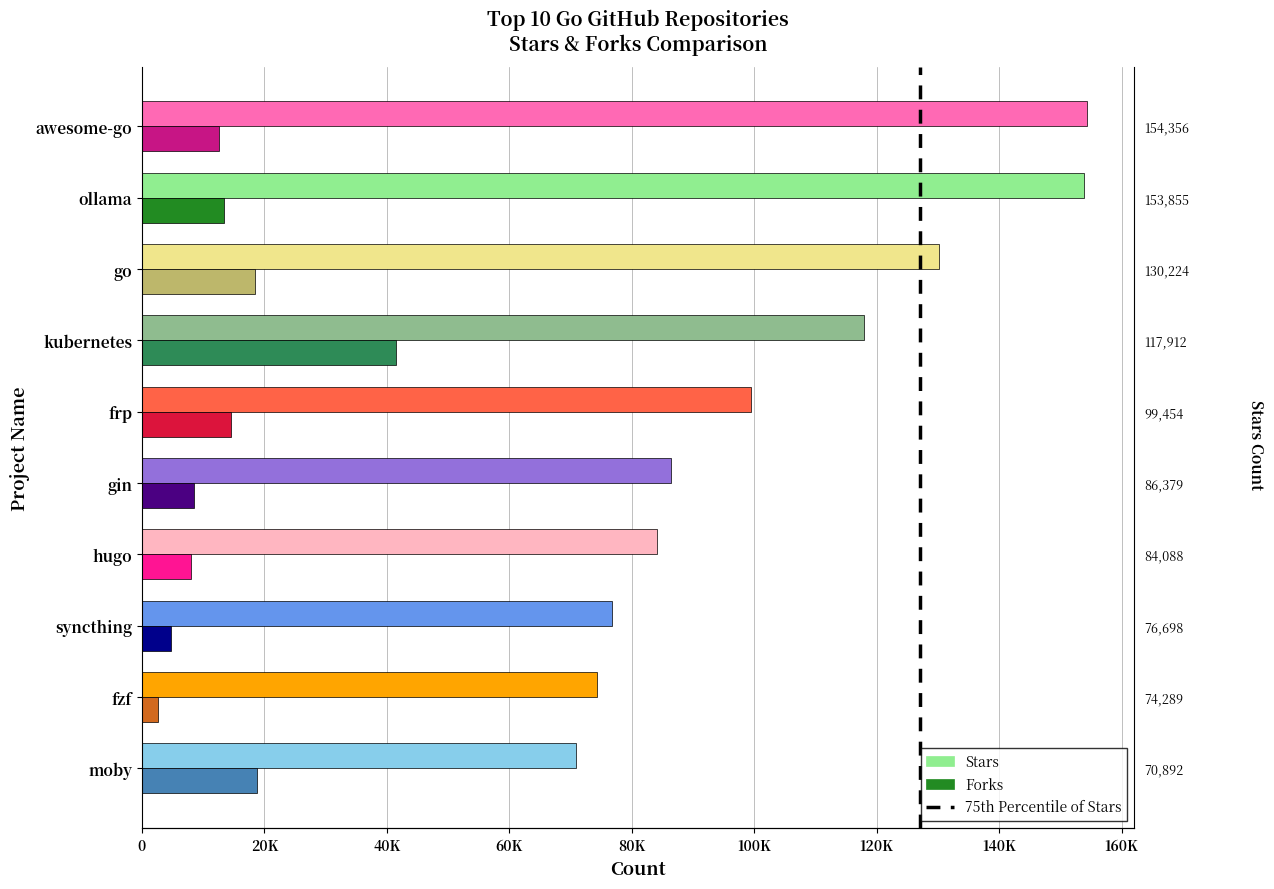

The value of Stars at ollama is 249877. True or false?

False